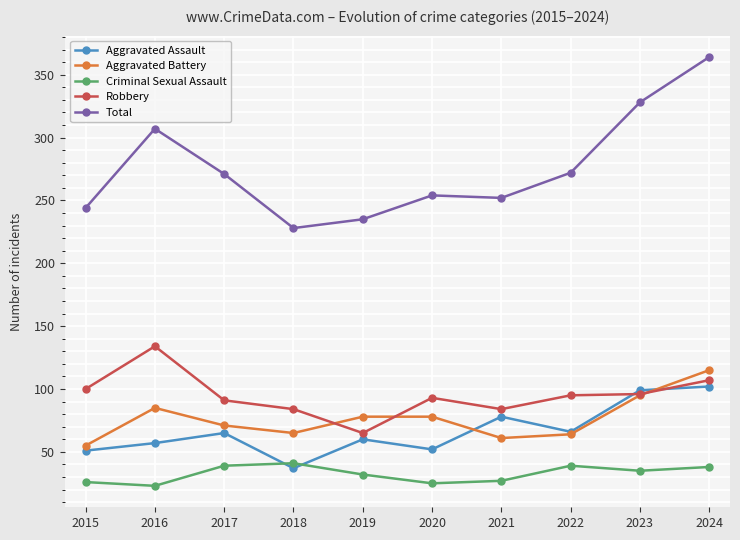

How many categories are shown in the chart?

10